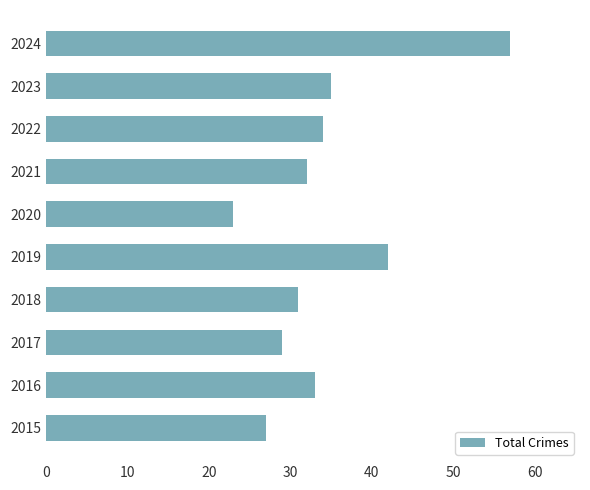

At which category does the chart reach its peak across all series?

2024